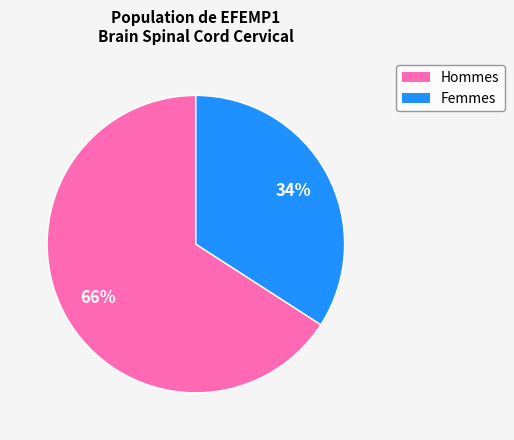

Rank the categories by value from lowest to highest.

Femmes, Hommes